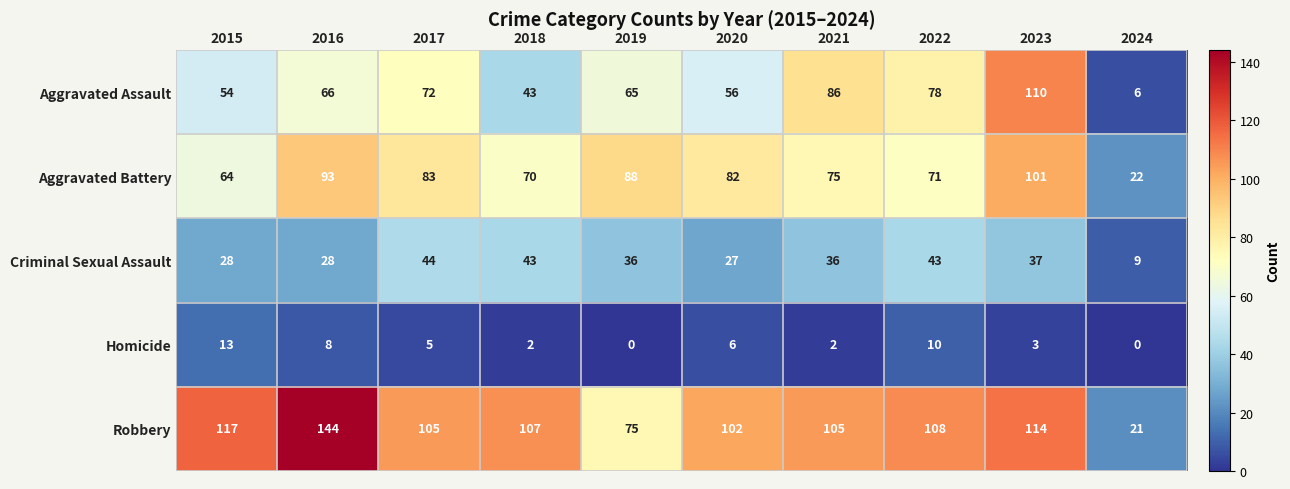

What is the greatest value displayed?

144